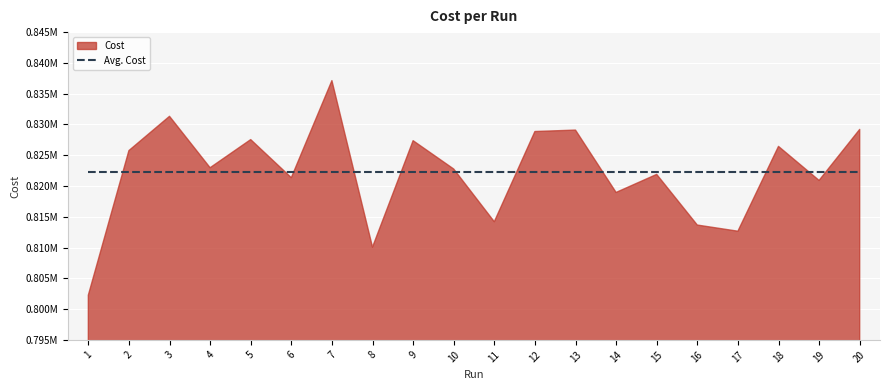

Where is the first local minimum?

4